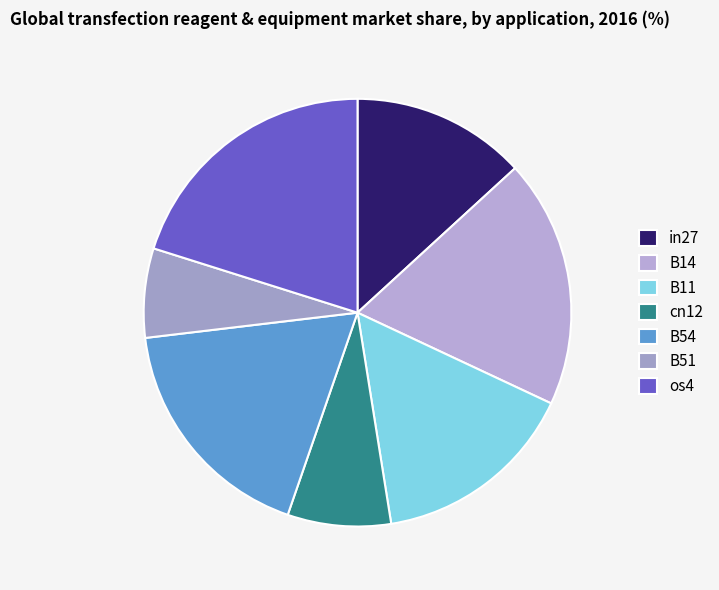

Rank the categories by value from lowest to highest.

B51, cn12, in27, B11, B54, B14, os4